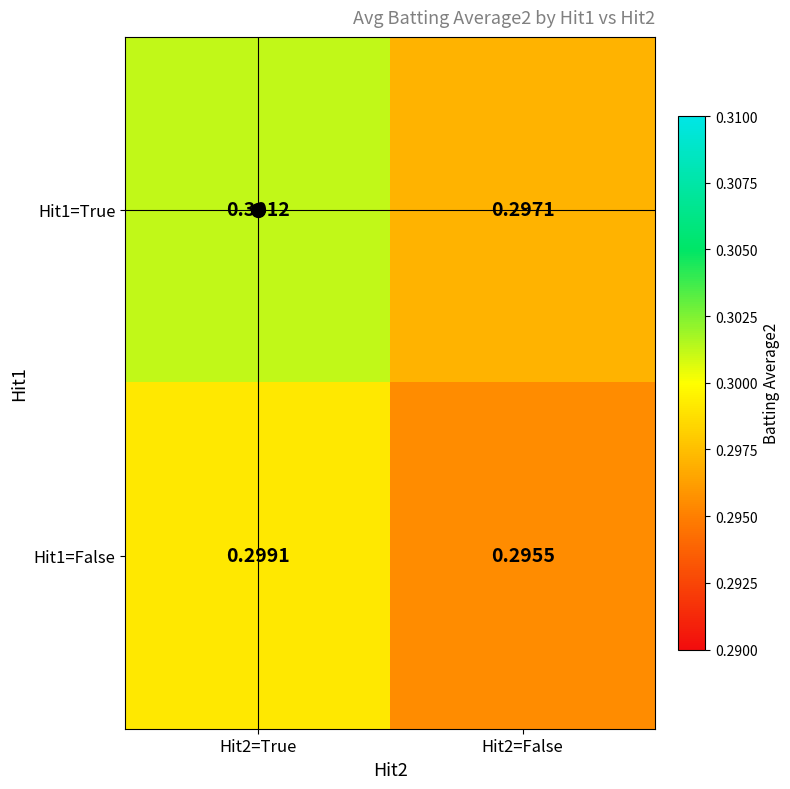

Is the value of Hit1=True at Hit2=False greater than the value of Hit1=False at Hit2=True?

No